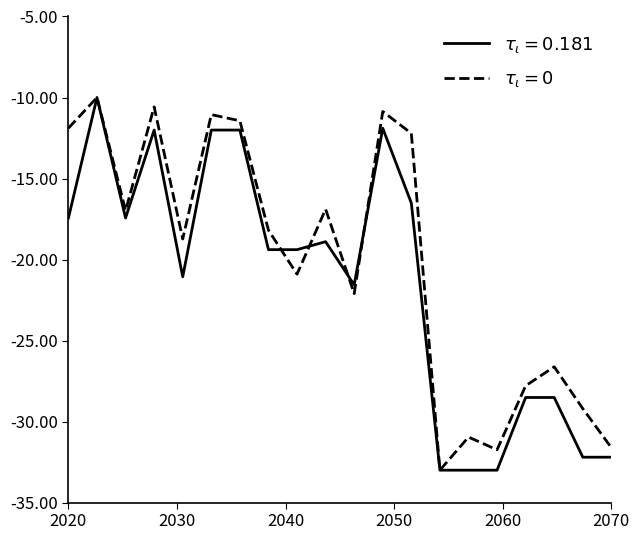

What is the maximum value shown in the chart?

-10.0